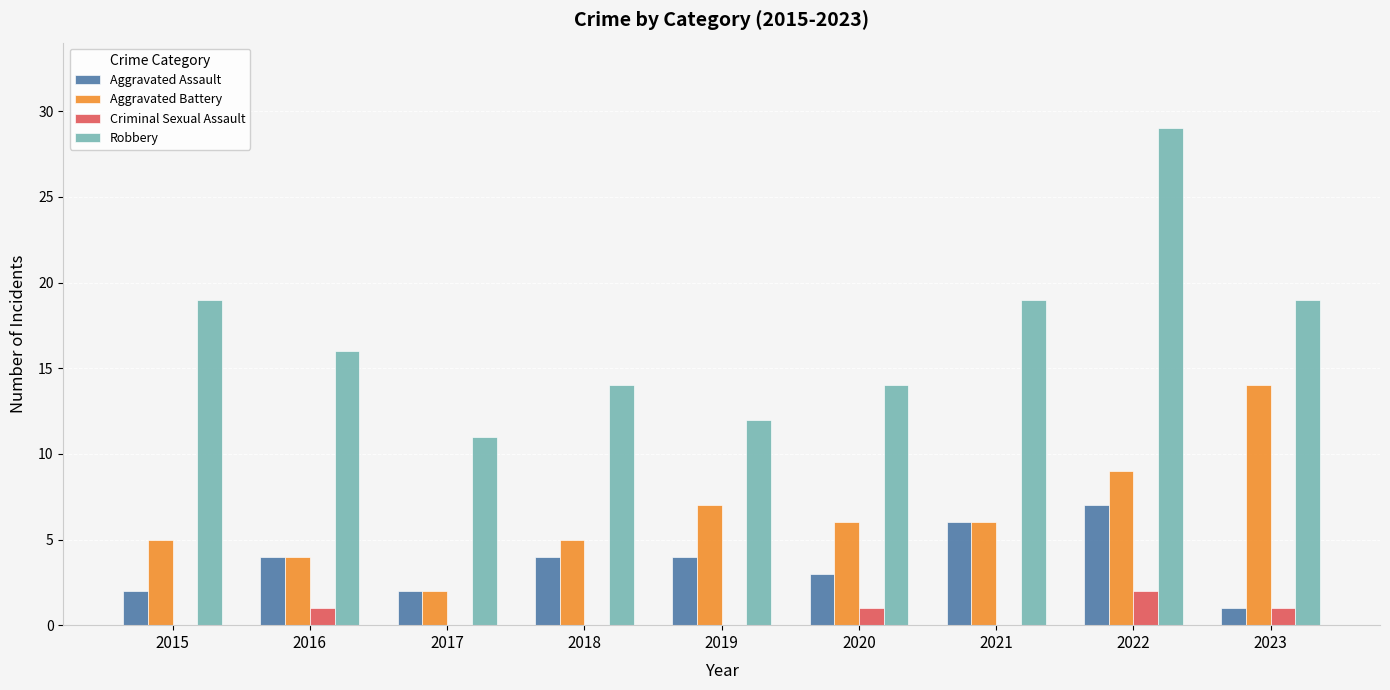

What is the maximum value for Robbery?

29